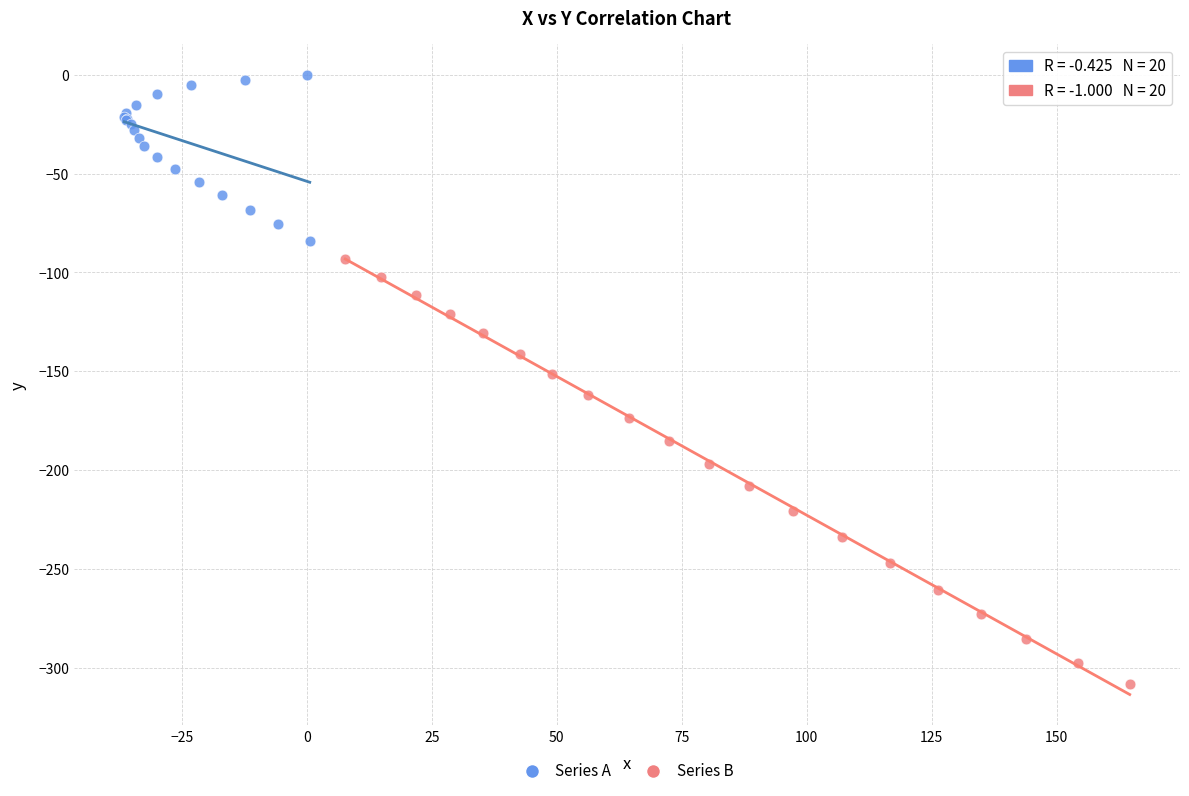

Which series contains the highest Y value?

Series A